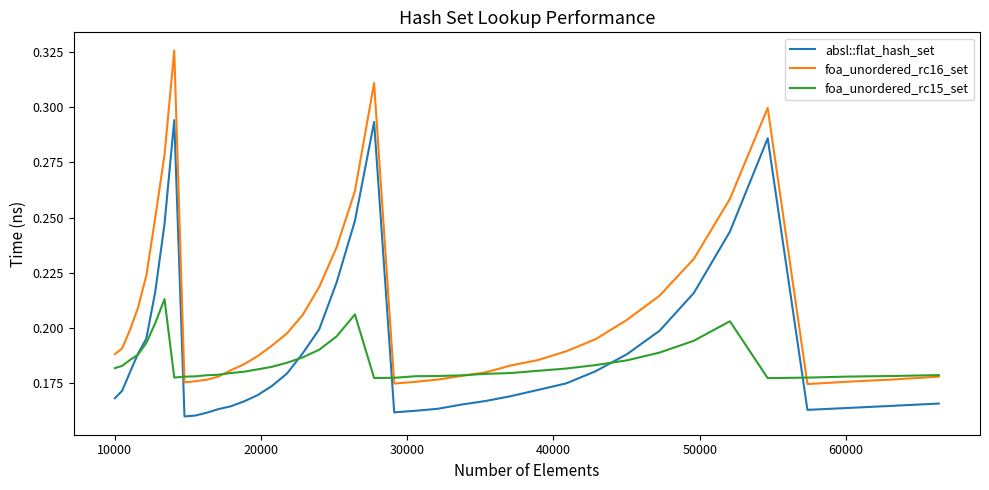

How many lines are shown in the chart?

3